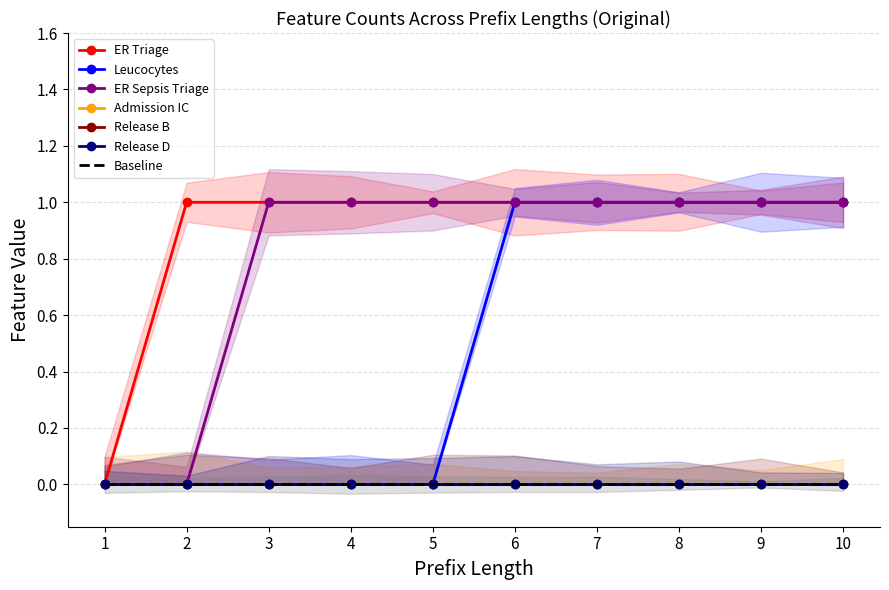

What is the difference between the maximum and second lowest values in the Leucocytes series?

1